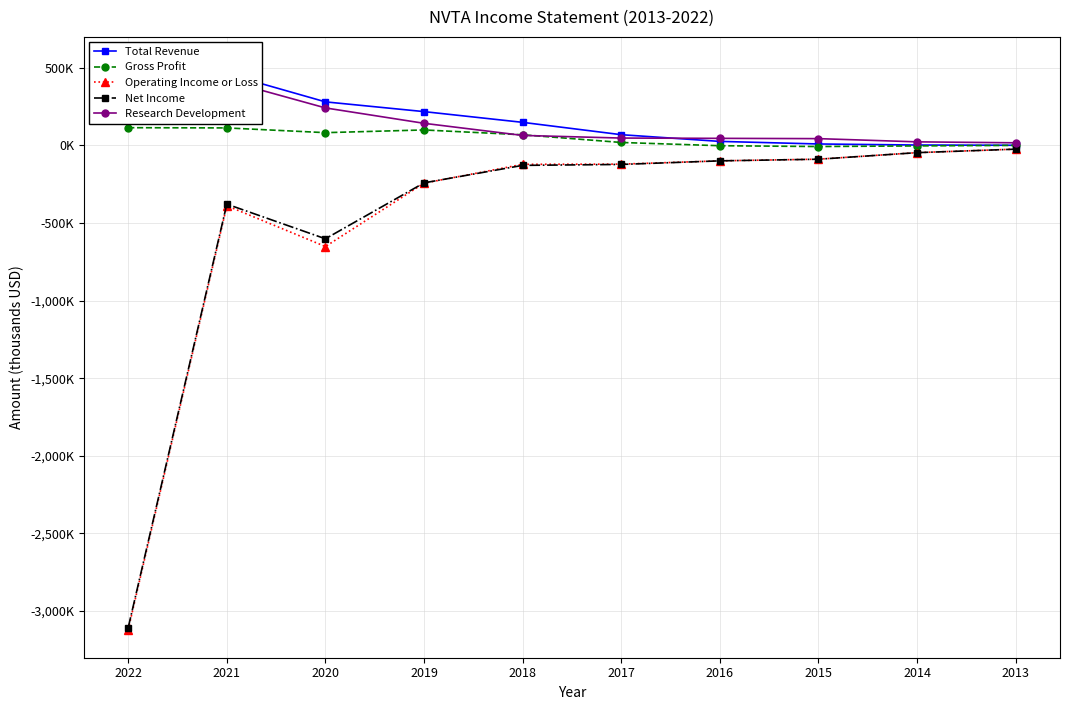

Which series has the largest total across all categories?

Total Revenue